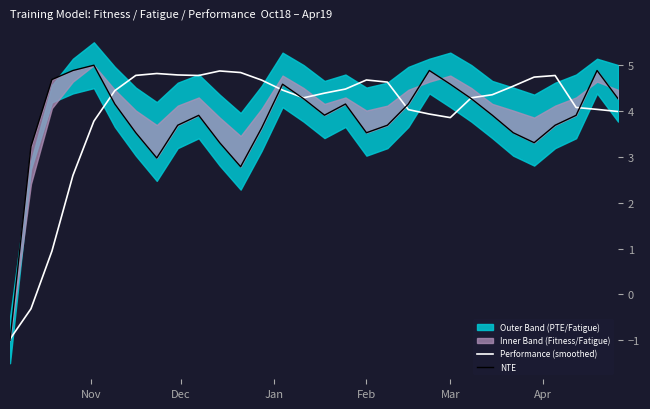

List the series in order of their overall mean, lowest first.

NTE, Performance (smoothed)